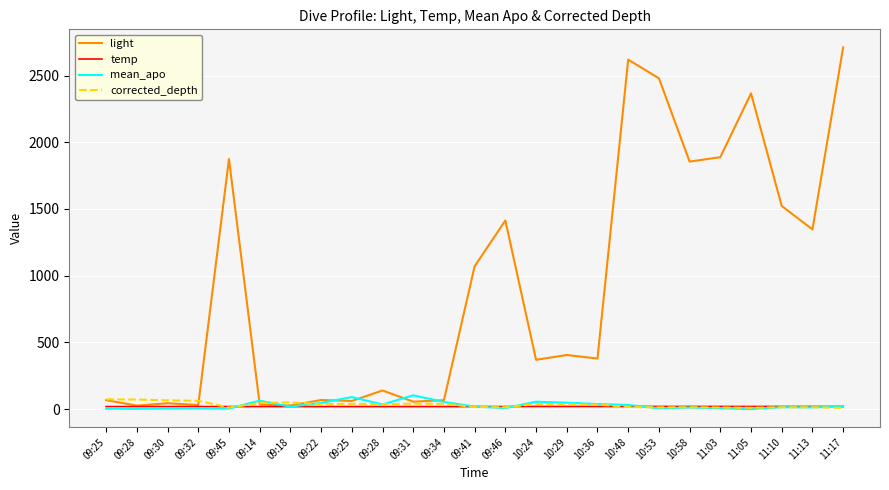

What is the value of the corrected_depth point at the 19th from the left?

13.8